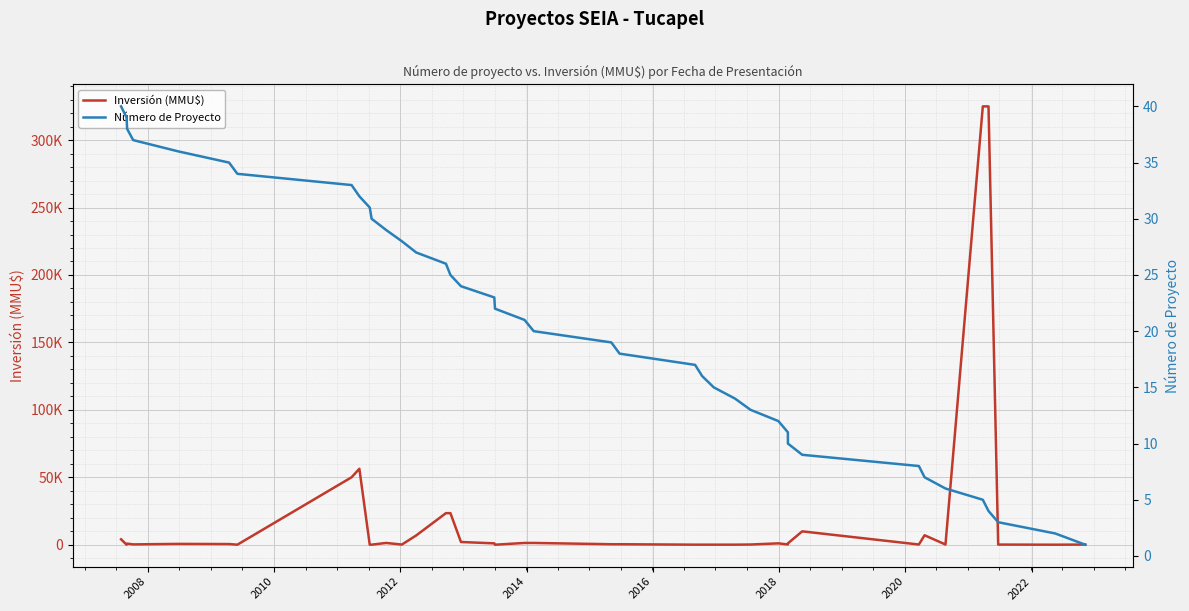

How many lines are shown in the chart?

2